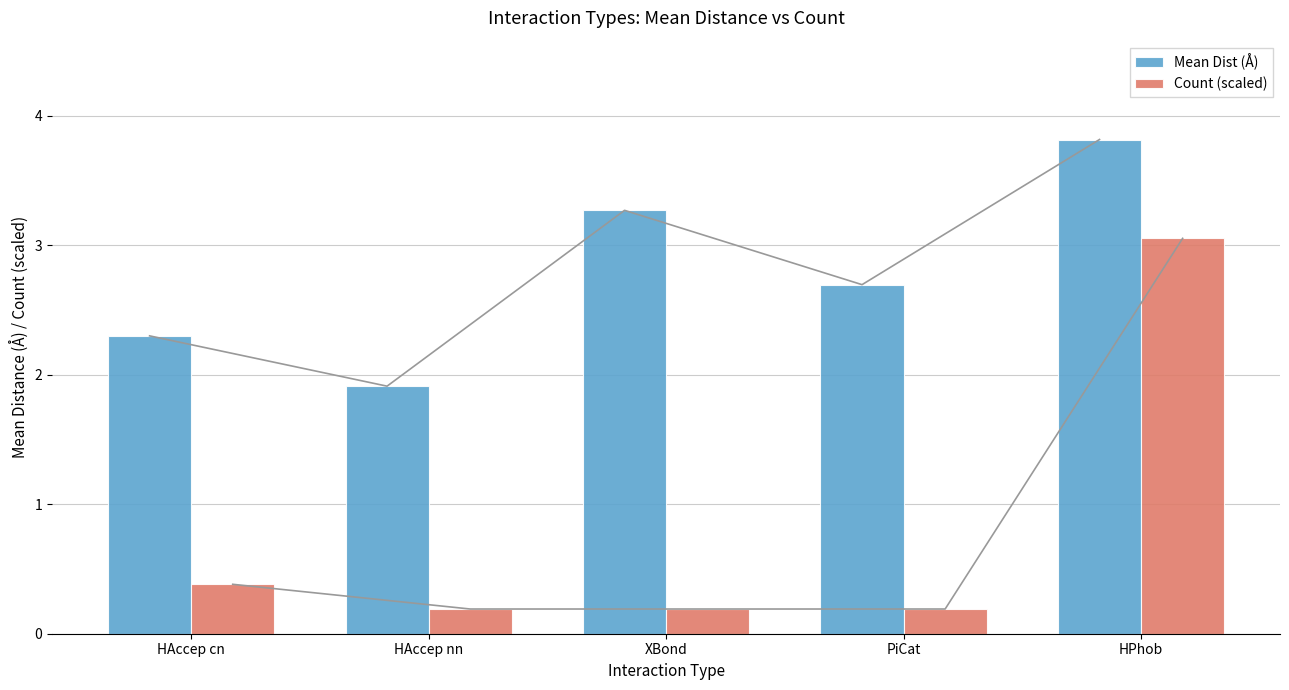

True or false: Mean Dist (Å) has a value of 2.7 at PiCat.

True